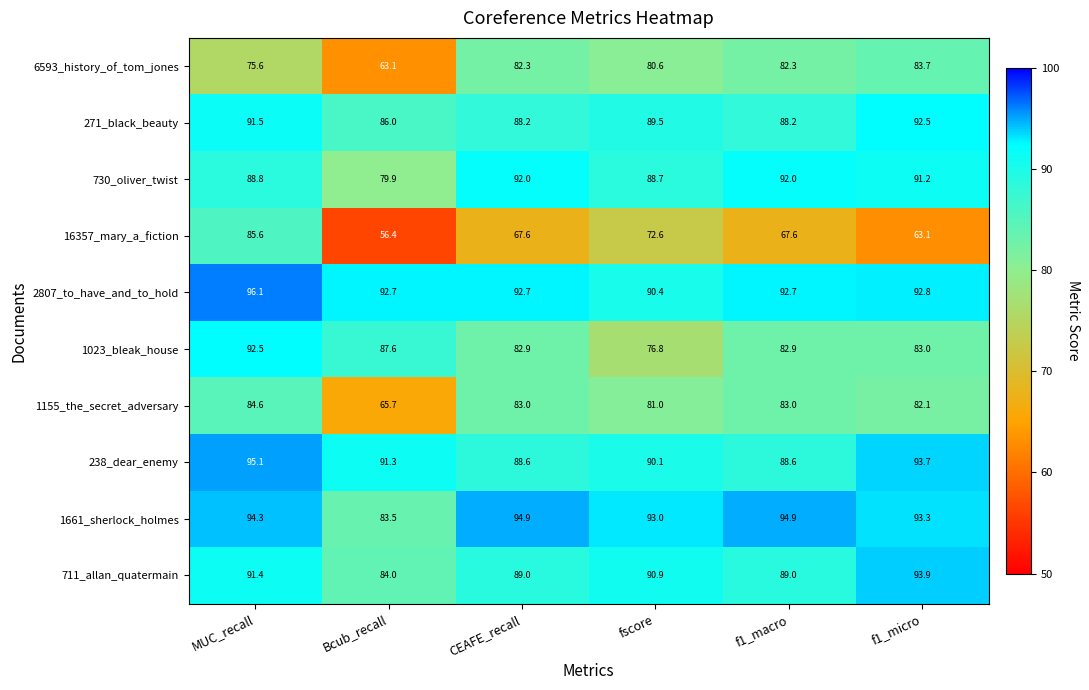

Count the number of data series in this chart.

10